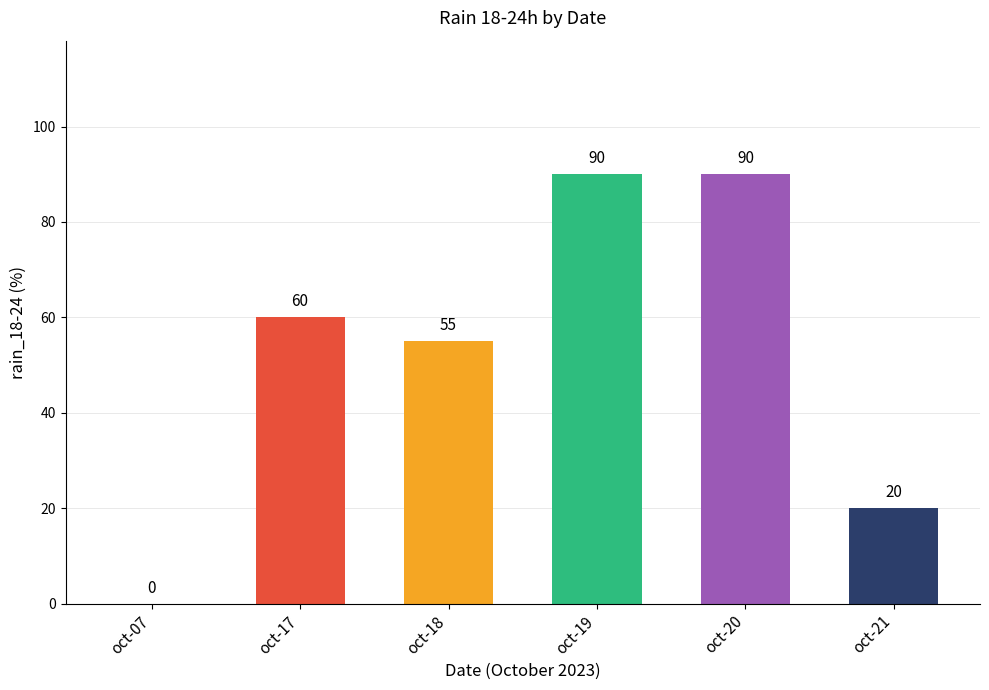

What is the maximum value shown in the chart?

90